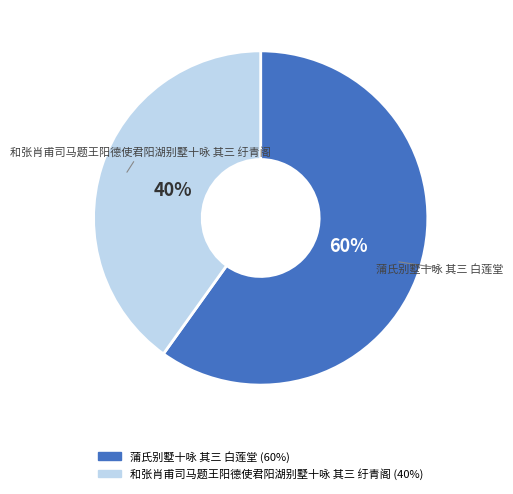

True or false: 蒲氏别墅十咏 其三 白莲堂 accounts for 60% of the total.

True